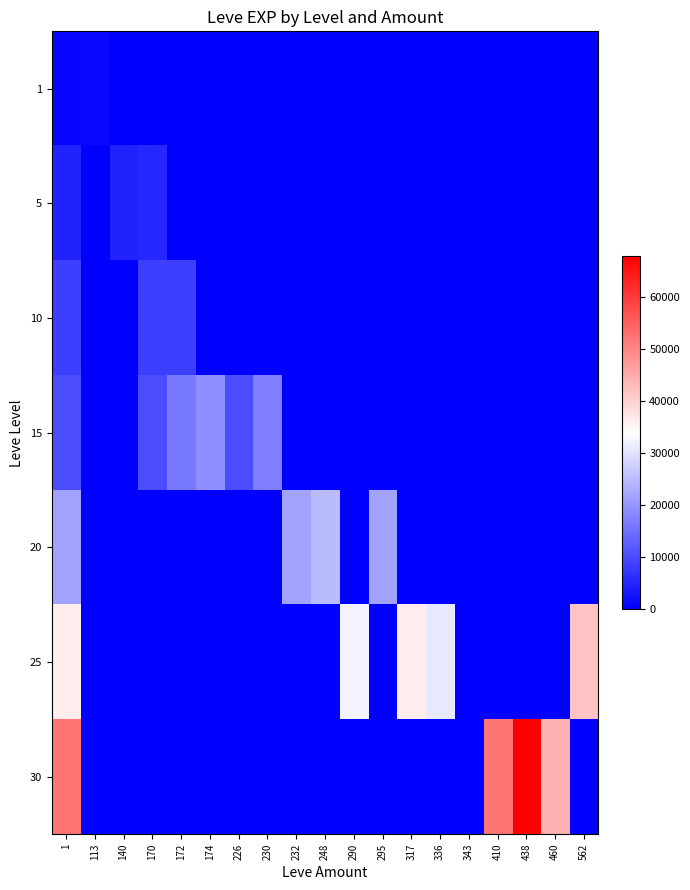

How many categories are shown in the chart?

19